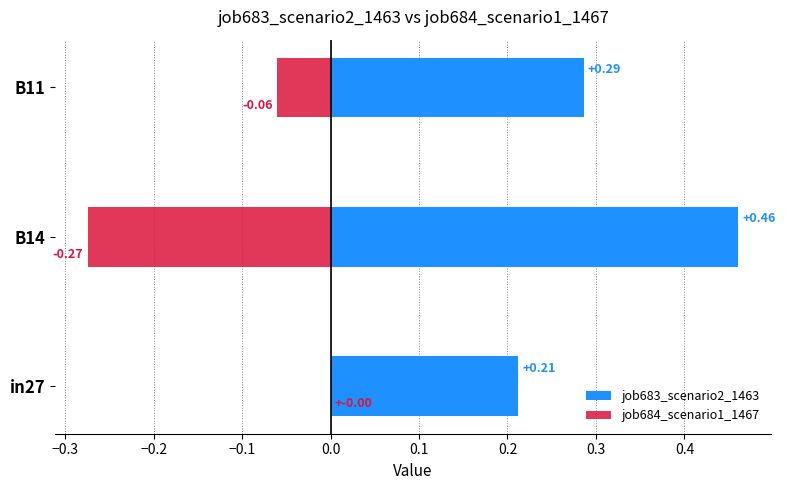

What is the value of the job683_scenario2_1463 bar at the 1st from the left?

0.2